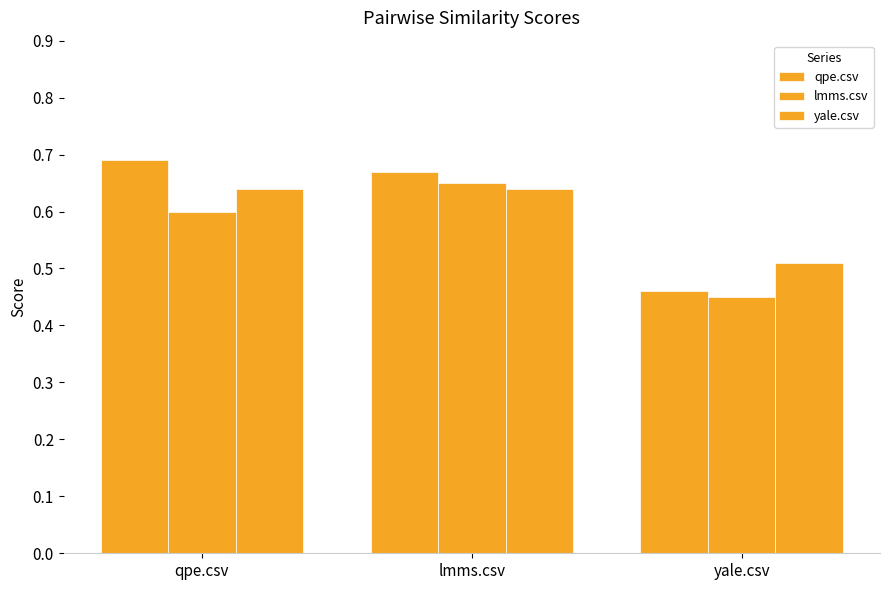

Count the number of categories in the chart.

3